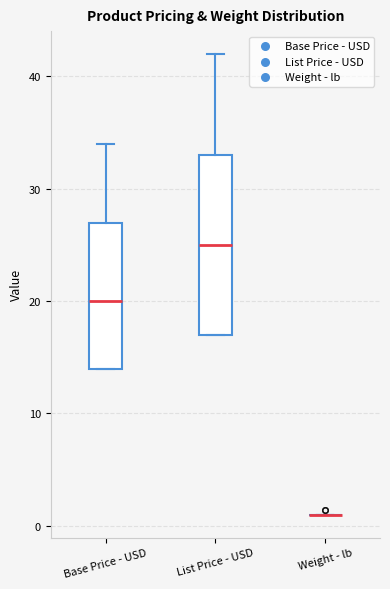

Reading left to right, transcribe this box plot: for each box, give where its median line is, the range the box spans, and where its two whiskers end, as read against the y-axis. The values are not printed on the chart, so give them approximately, as read against the axis.

Base Price - USD: median 20, box 14 to 27, whiskers 14 to 34
List Price - USD: median 25, box 17 to 33, whiskers 17 to 42
Weight - lb: box collapsed to a line at 1, whiskers 1 to 1